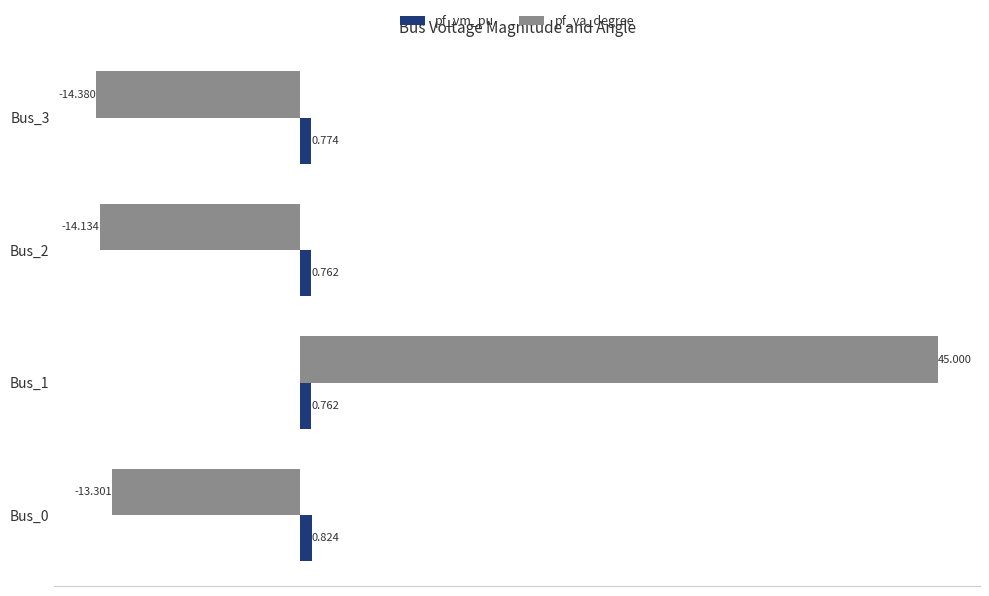

Which series changed the most between Bus_0 and Bus_1?

pf_va_degree